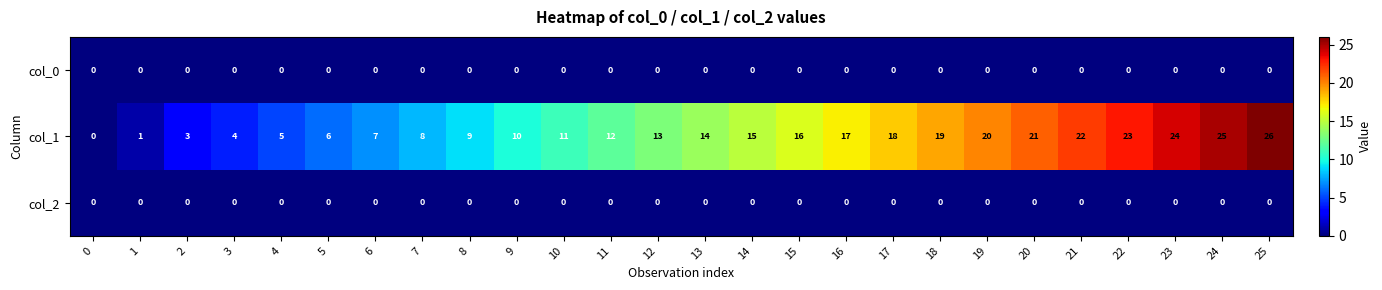

Which series has the largest total across all categories?

col_1